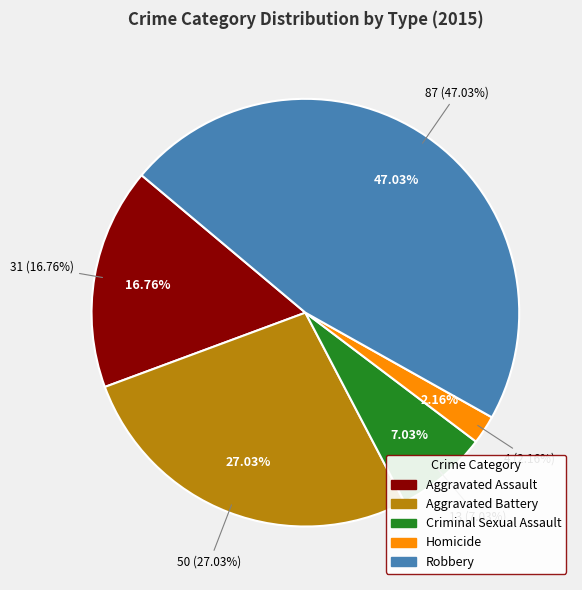

Between Robbery and Criminal Sexual Assault, which is larger?

Robbery